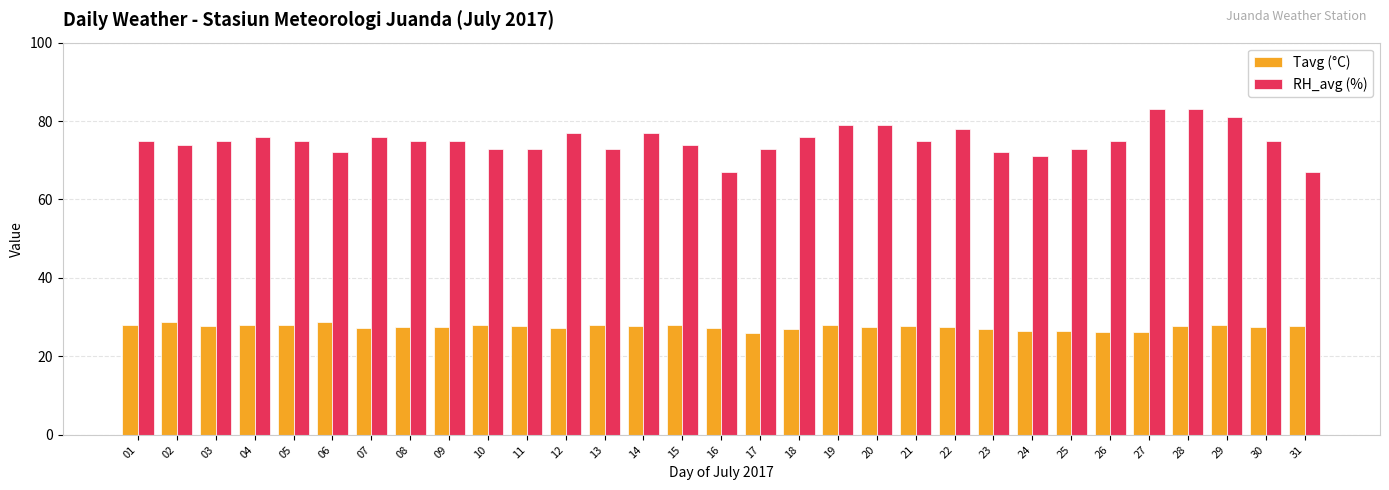

List the series in order of their overall mean, highest first.

RH_avg (%), Tavg (°C)